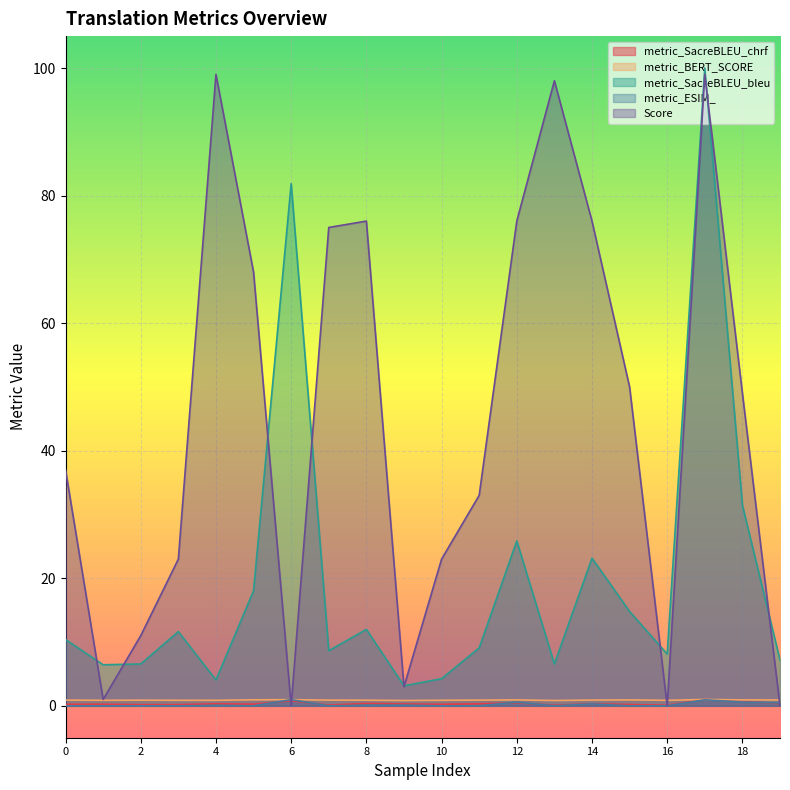

Reading left to right, extract all data points from this chart.

metric_SacreBLEU_chrf: 0.2	0.2	0.2	0.2	0.3	0.3	0.8	0.1	0.4	0.3	0.2	0.3	0.5	0.1	0.3	0.2	0.1	1.0	0.7	0.3
metric_BERT_SCORE: 0.9	0.9	0.9	0.9	0.9	0.9	1.0	0.9	0.9	0.8	0.9	0.9	0.9	0.8	0.9	0.9	0.9	1.0	0.9	0.9
metric_SacreBLEU_bleu: 10.4	6.4	6.6	11.6	4.1	18.0	81.9	8.6	12.0	3.1	4.3	9.1	25.8	6.6	23.2	14.8	8.1	100.0	31.5	7.2
metric_ESIM_: 0.0	0.0	0.0	0.0	0.1	0.0	1.0	0.0	0.1	0.1	0.0	0.0	0.6	0.0	0.3	0.0	0.0	0.9	0.6	0.5
Score: 37.0	1.0	11.0	23.0	99.0	68.0	0.0	75.0	76.0	3.0	23.0	33.0	76.0	98.0	76.0	50.0	0.0	99.0	49.0	0.0